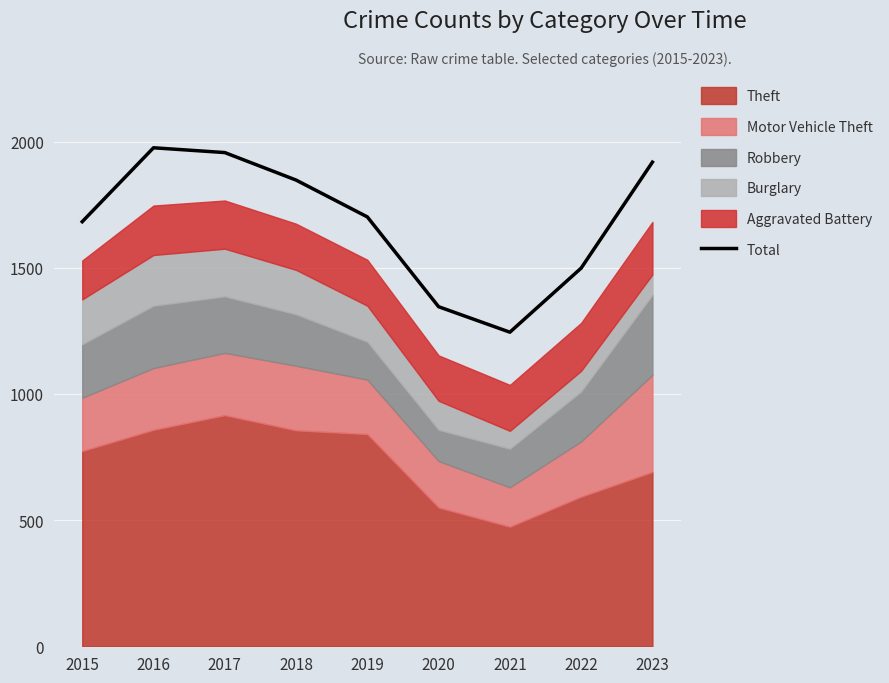

Reading left to right, what are all the values shown in this chart?

1683	1976	1957	1848	1702	1346	1245	1499	1919